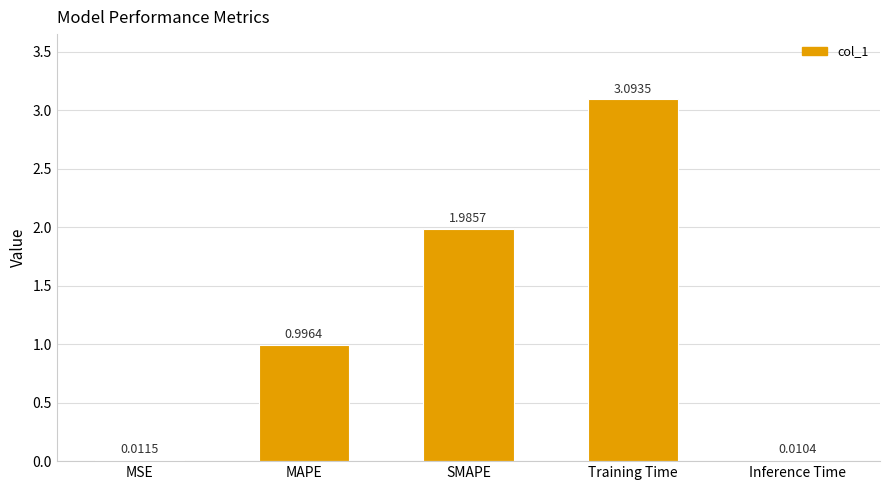

How many distinct data groups are displayed?

1